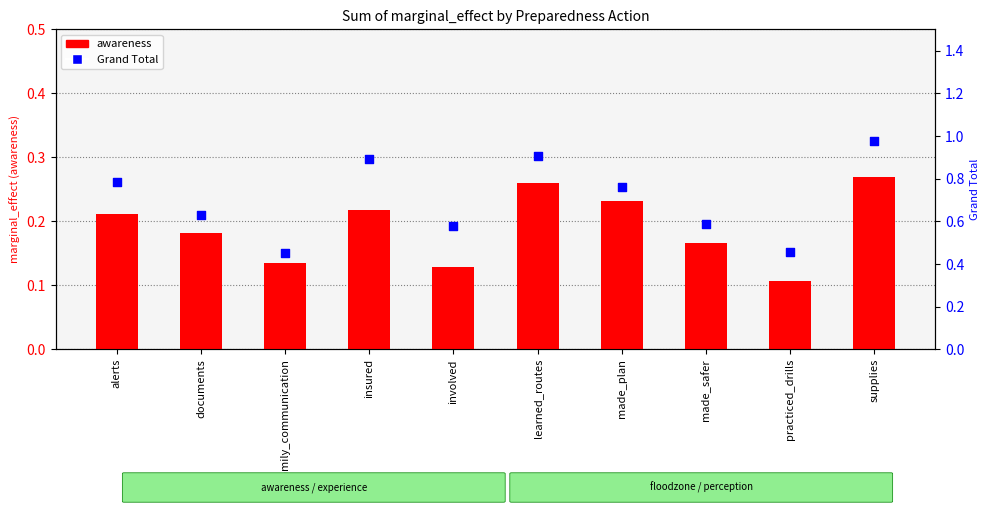

What is the total value across all series at made_plan?

1.0